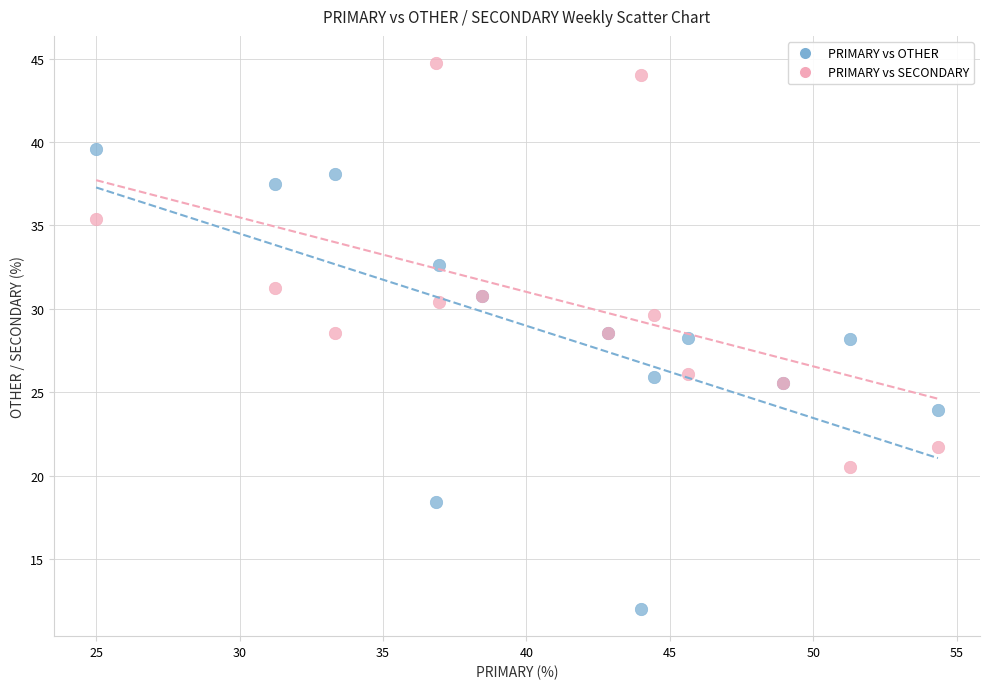

Which series has the widest spread of Y values?

PRIMARY vs OTHER